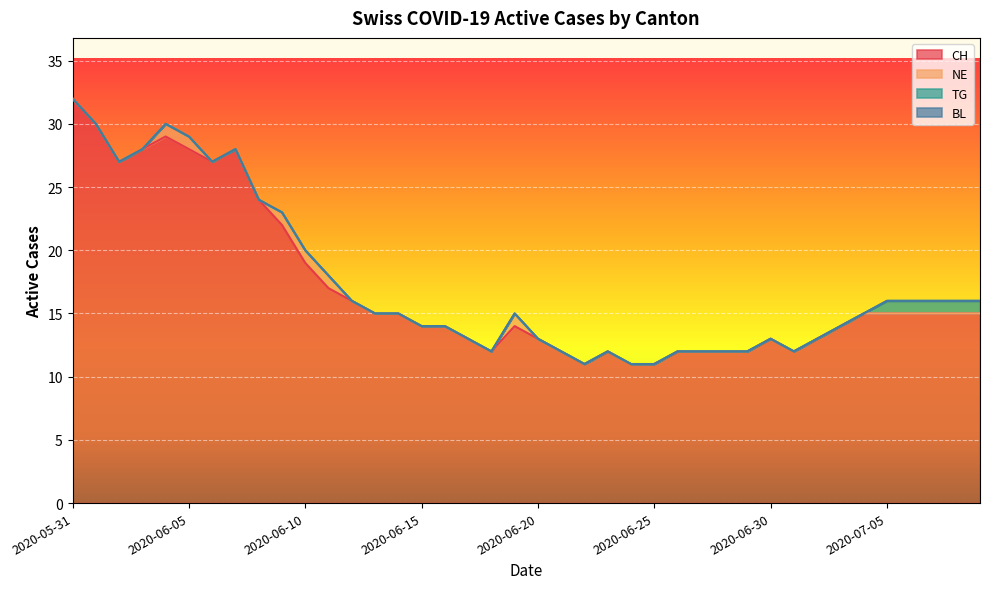

At how many categories does at least one series exceed 9?

40